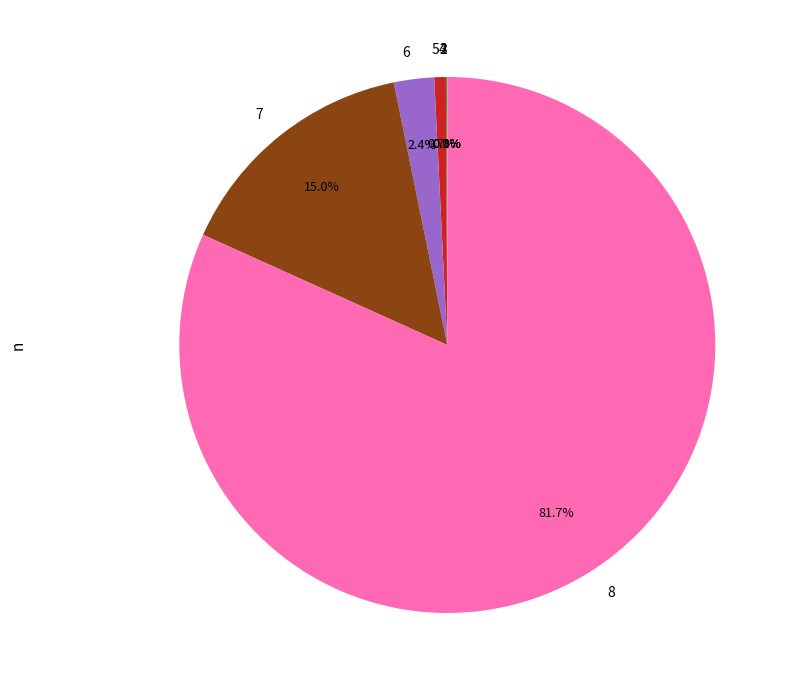

Which has a higher value, 6 or 8?

8